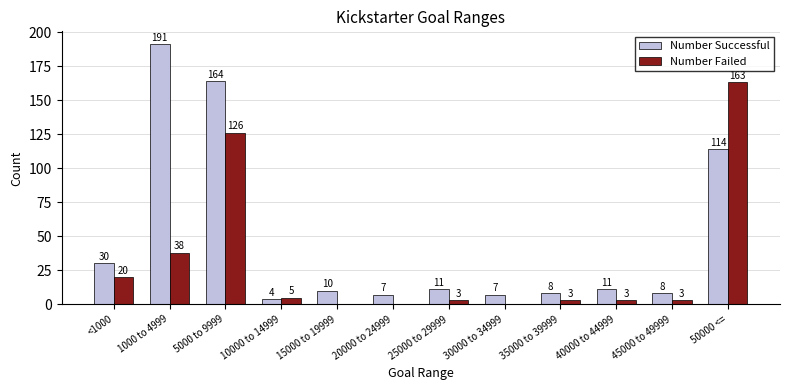

What is the total value across all series at 15000 to 19999?

10